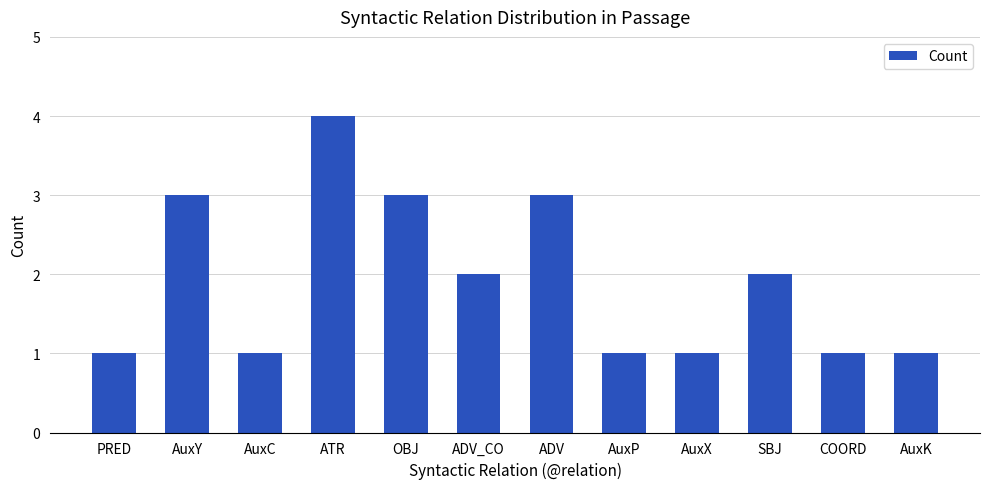

Between ATR and AuxY, which is larger?

ATR